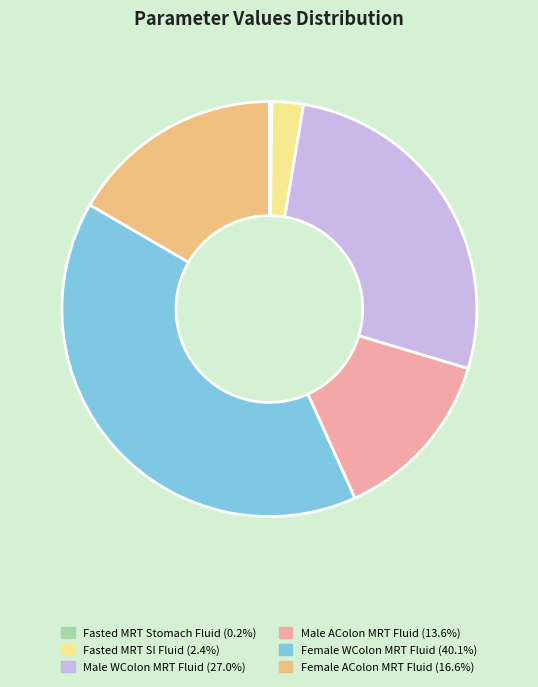

Is there a majority slice in this chart?

No